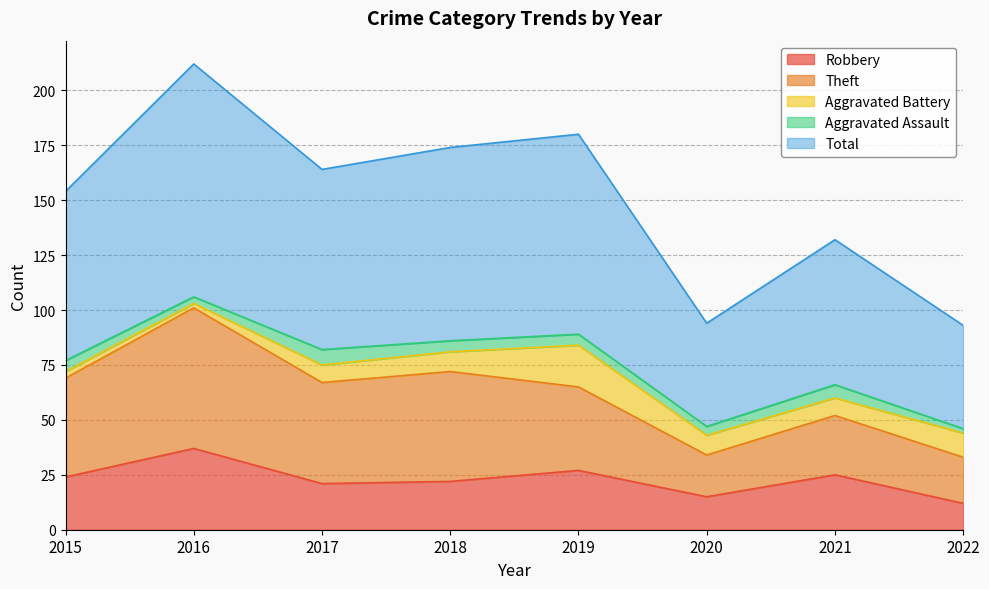

What is the difference between the second highest and minimum values in the Aggravated Battery series?

9